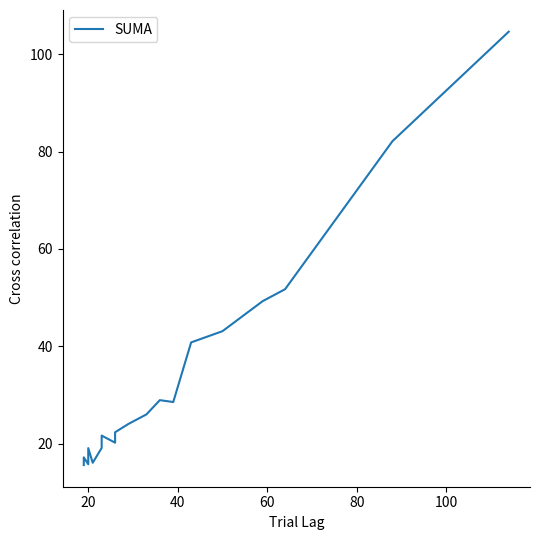

True or false: the data has more than 0 interior local peaks.

True